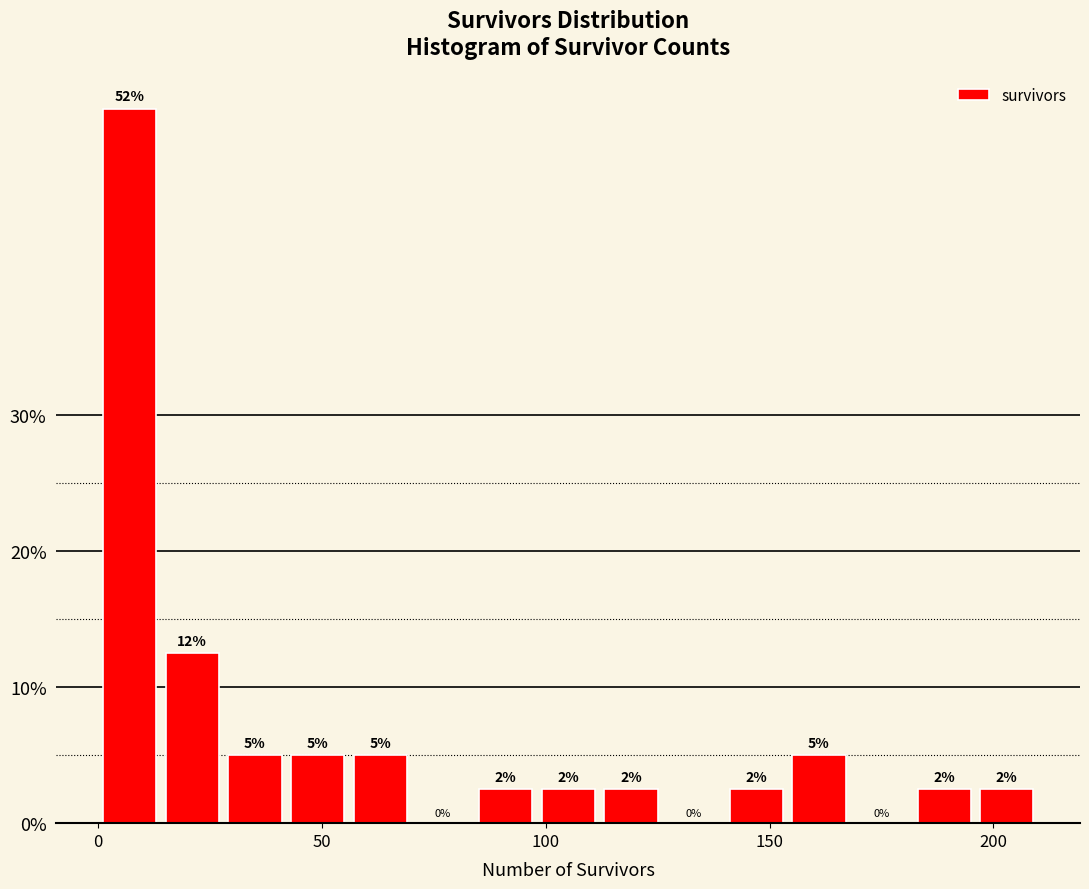

Read against the x-axis, roughly where is the centre of the tallest bar?

5